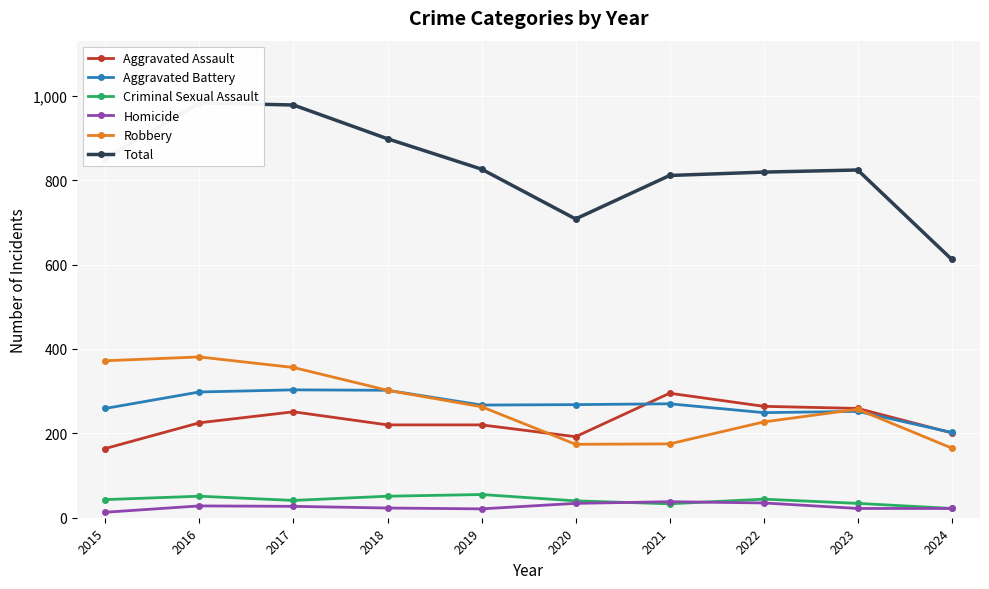

The value of Total at 2018 is 229. True or false?

False